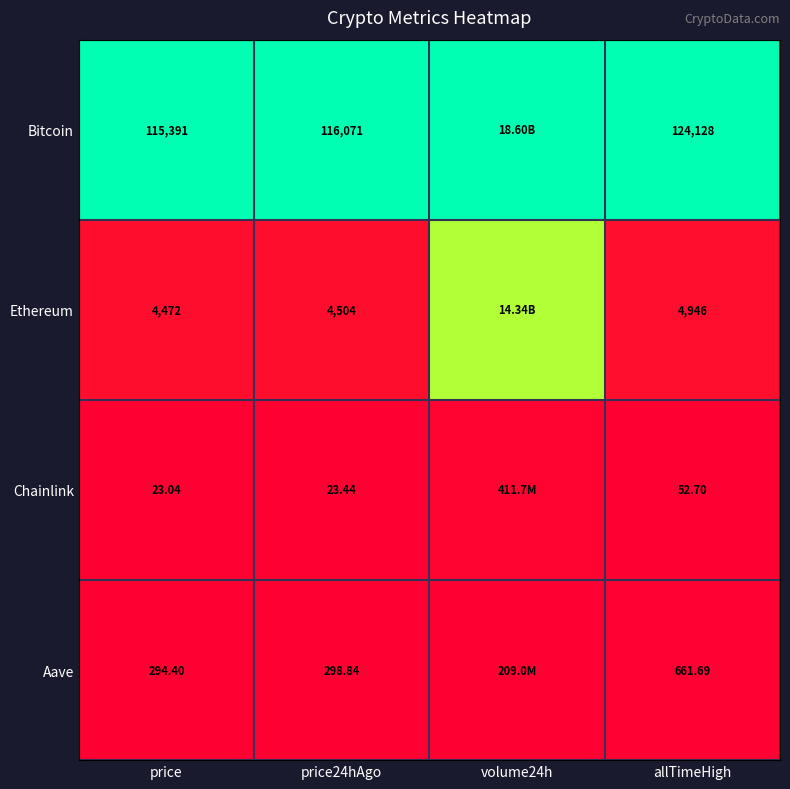

Rank the series at price24hAgo from highest to lowest value.

Bitcoin, Ethereum, Aave, Chainlink